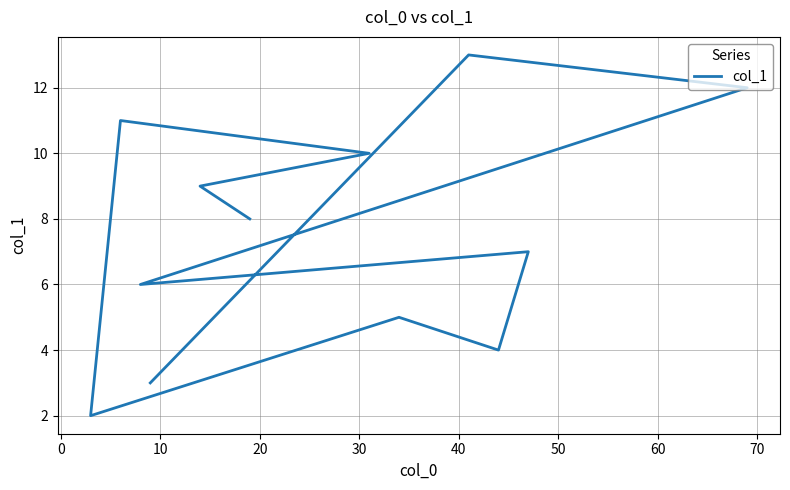

The value at 10 is 10. True or false?

True